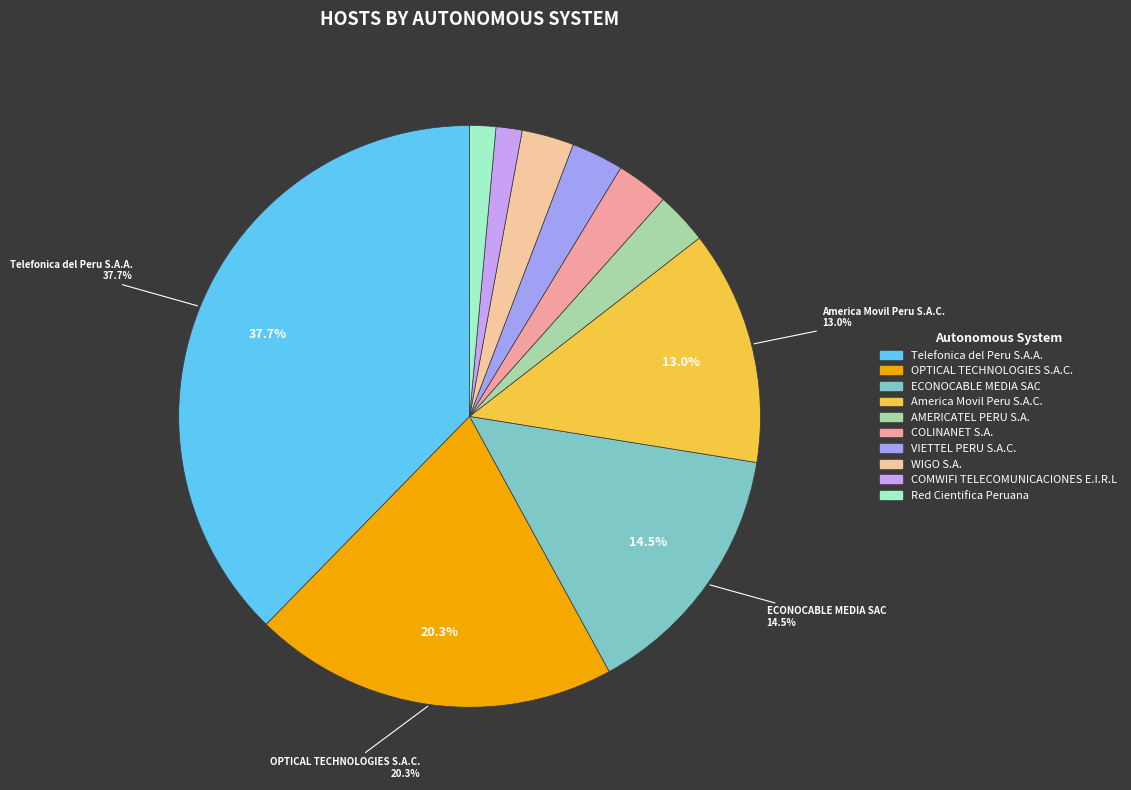

Is the sum of Red Cientifica Peruana and ECONOCABLE MEDIA SAC greater than half?

No